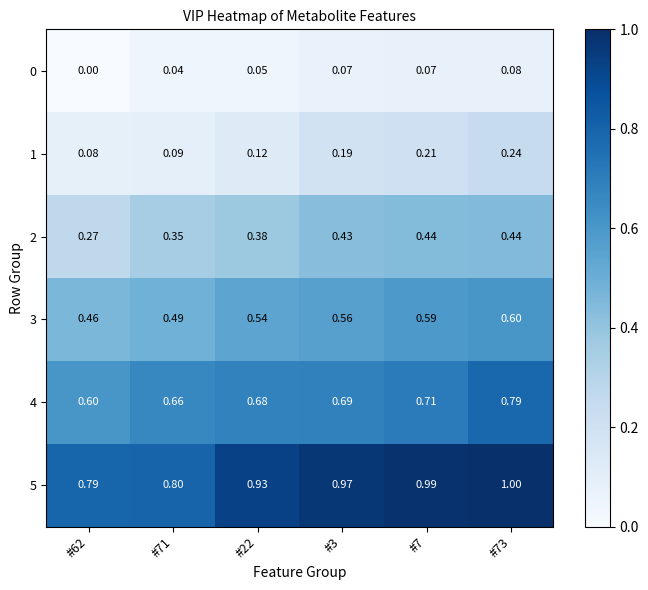

How many distinct data groups are displayed?

6